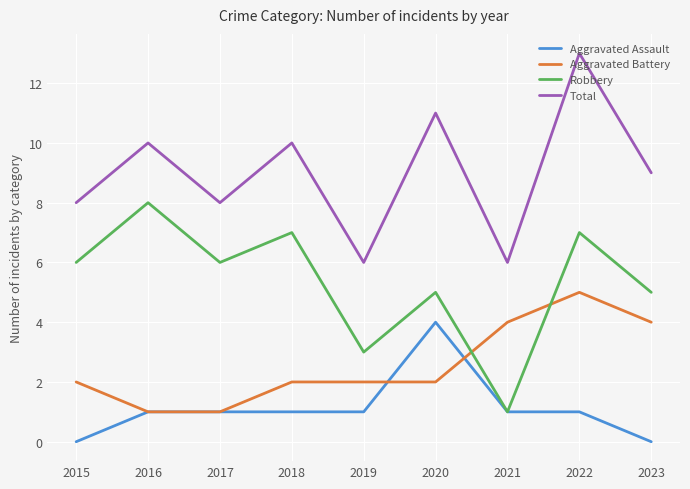

How many lines are shown in the chart?

4